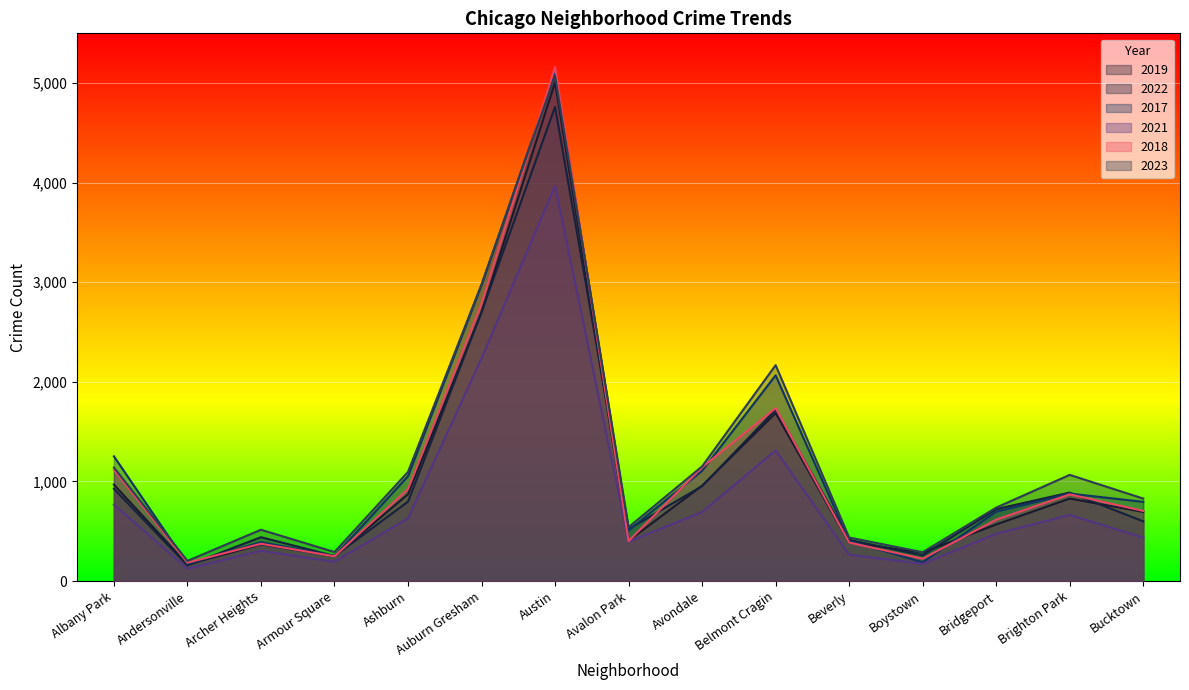

Between Austin and Belmont Cragin, which series saw the biggest shift?

2018